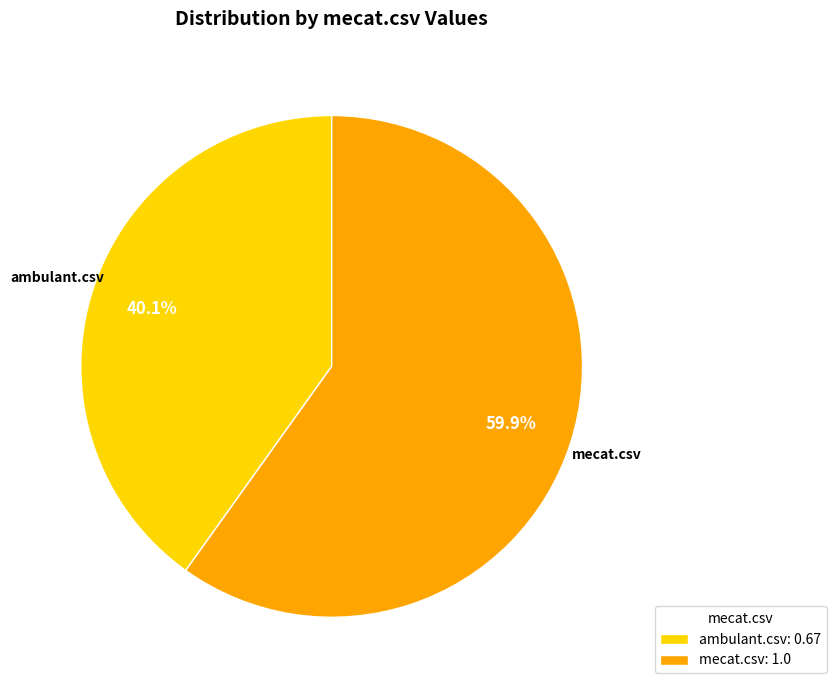

What is the smallest slice in the pie chart?

ambulant.csv